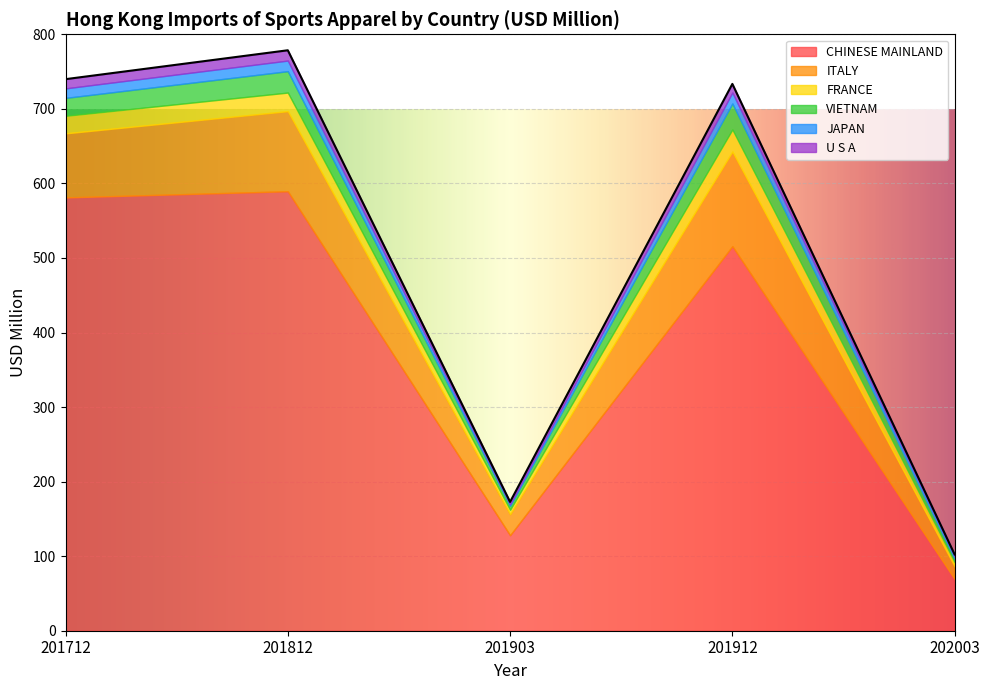

At how many categories does at least one series exceed 164?

3